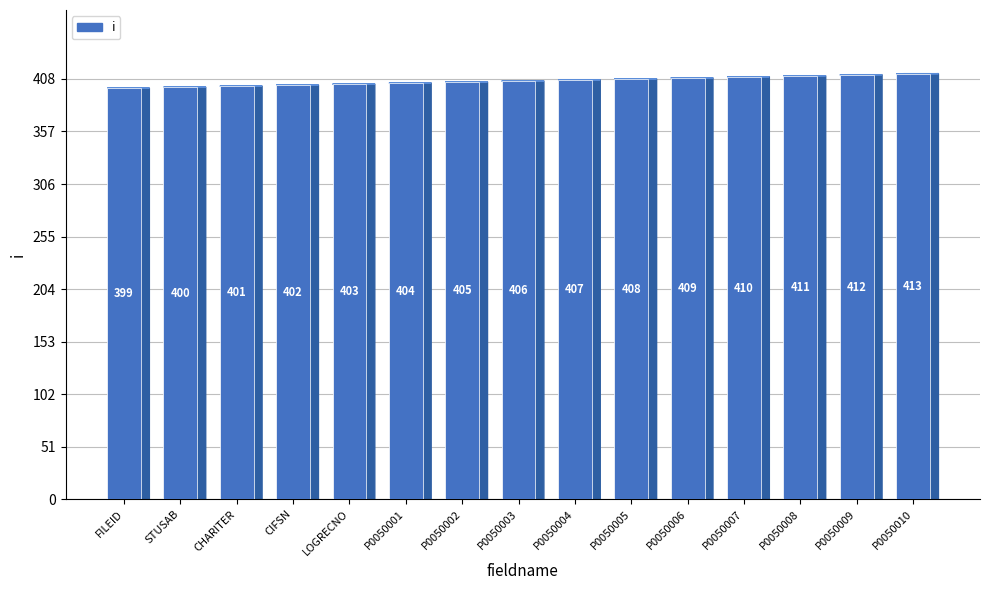

The value at P0050006 is 710. True or false?

False